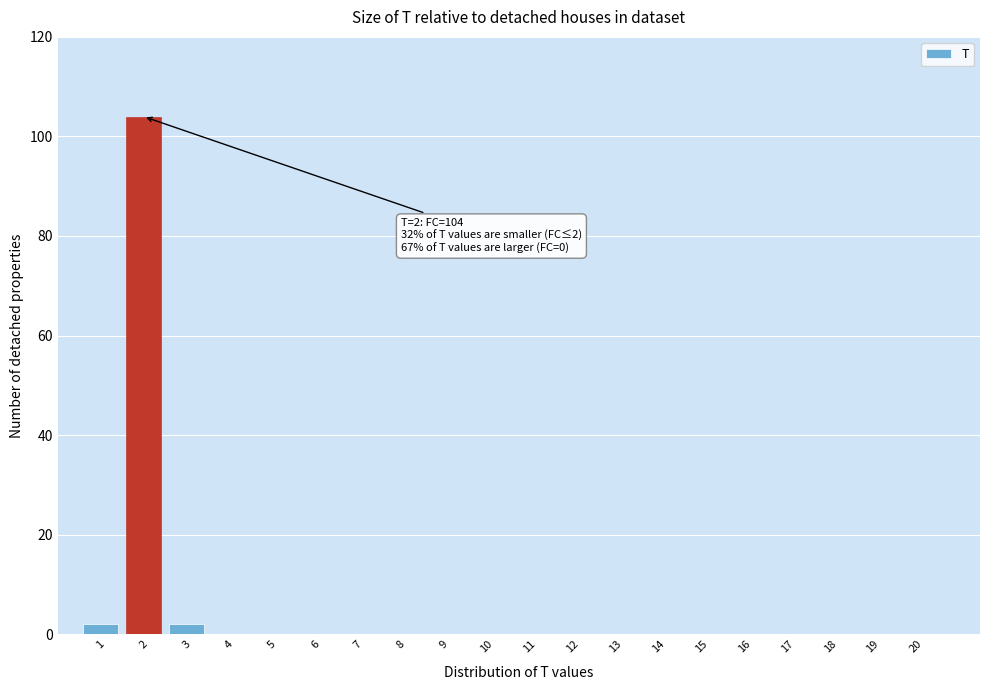

Reading right to left, what are all the values shown in this chart?

20=0	19=0	18=0	17=0	16=0	15=0	14=0	13=0	12=0	11=0	10=0	9=0	8=0	7=0	6=0	5=0	4=0	3=2	2=104	1=2